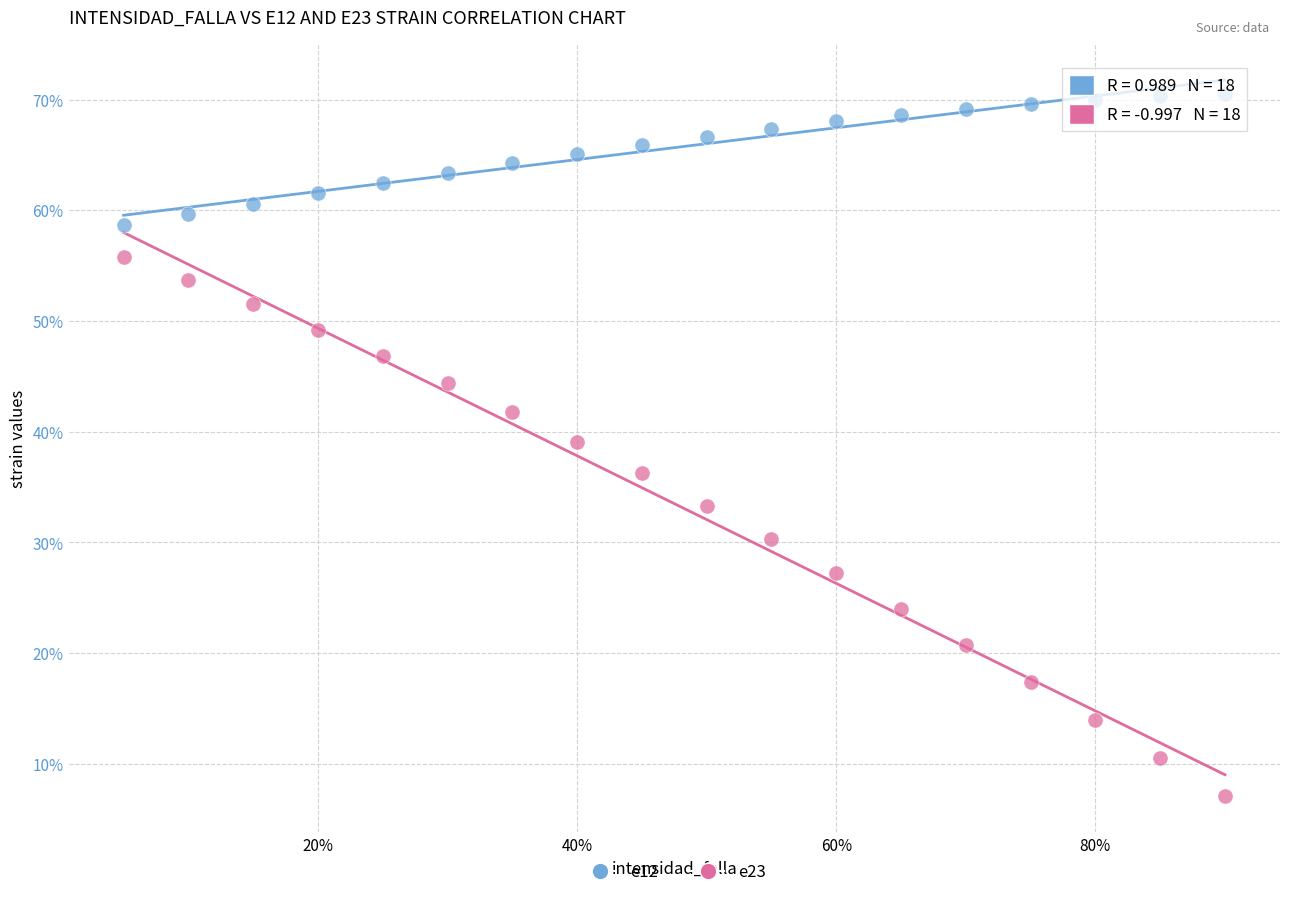

Which series reaches the maximum Y coordinate?

e12